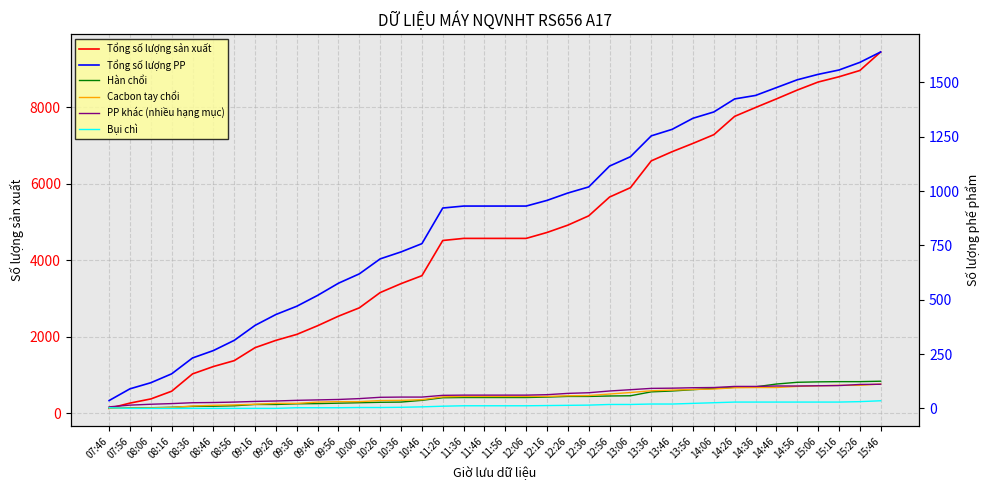

The value of Cacbon tay chổi at 12:26 is 40. True or false?

False